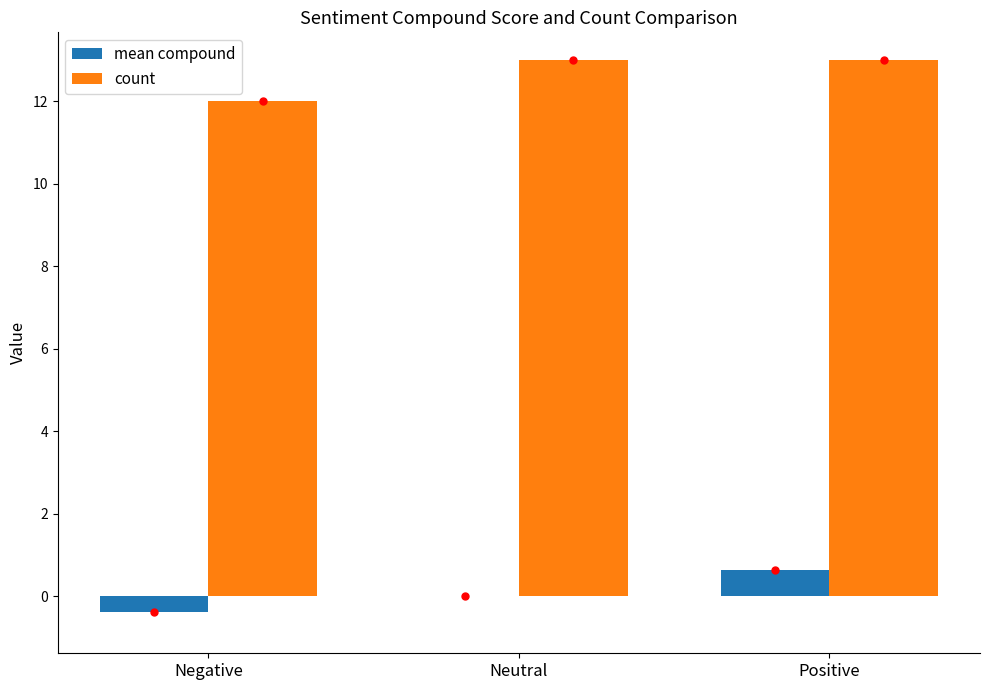

Reading left to right, what are all the values shown in this chart?

mean compound: Negative=-0.4	Neutral=0.0	Positive=0.6
count: Negative=12.0	Neutral=13.0	Positive=13.0